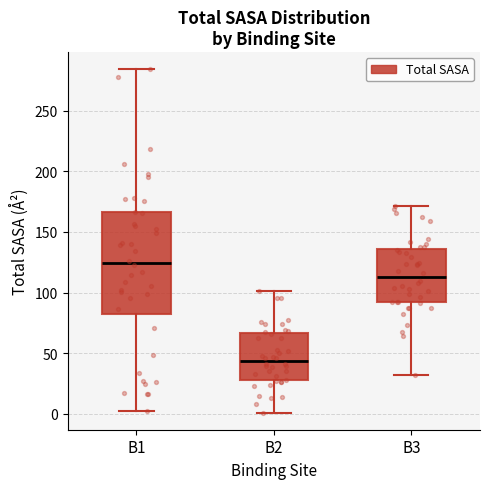

Which box's median line is the highest?

B1